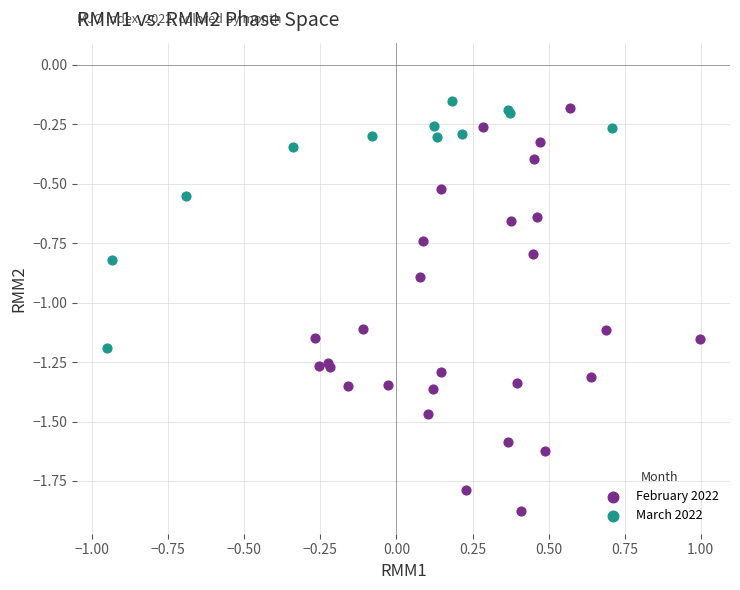

Which series reaches the minimum Y coordinate?

February 2022